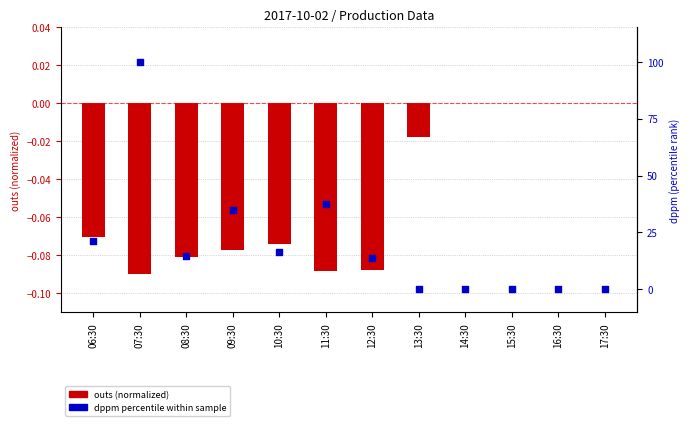

What is the total value across all series at 08:30?

14.8